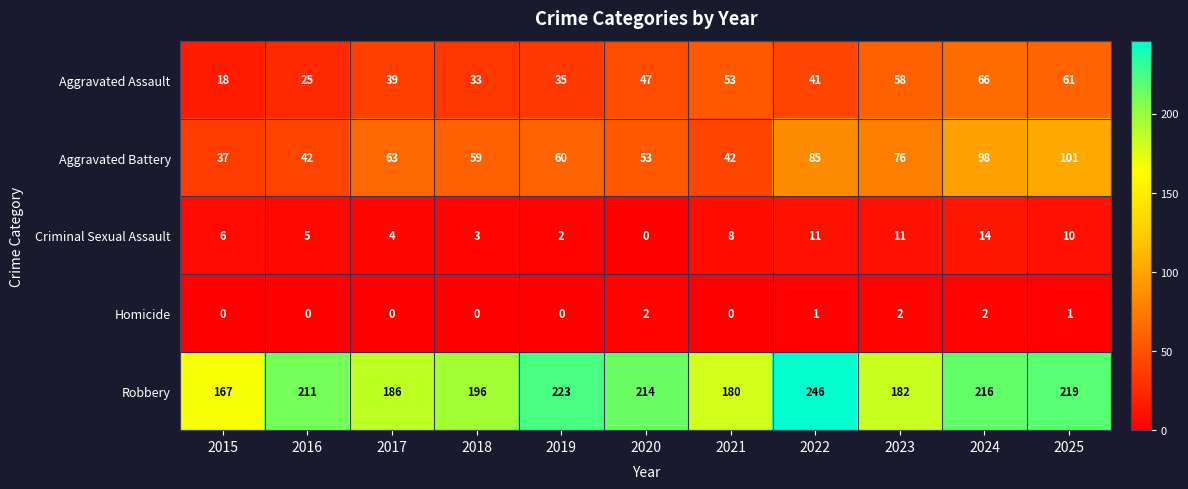

What is the approximate value of Robbery at 2019, to the nearest 10?

220